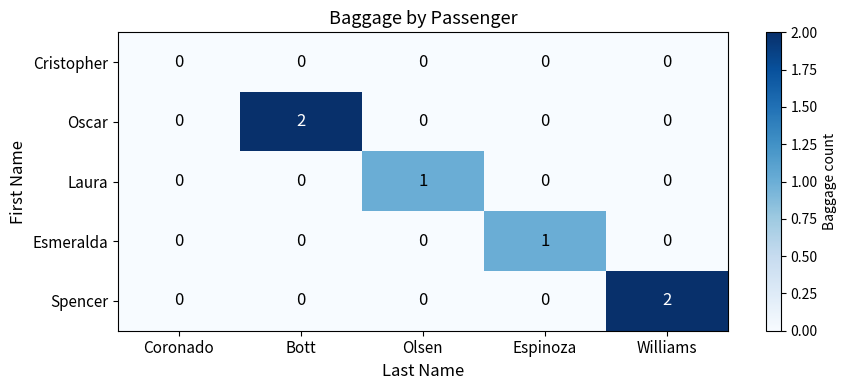

How many Spencer values are between 0 and 1?

4